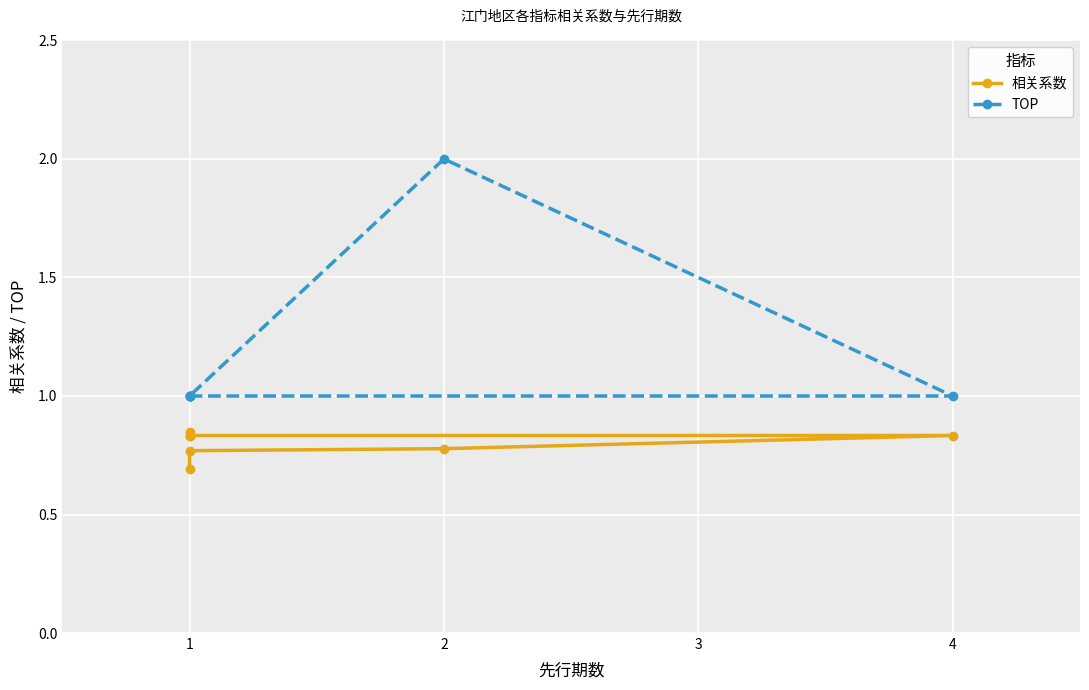

What is the total value across all series at 1?

1.8